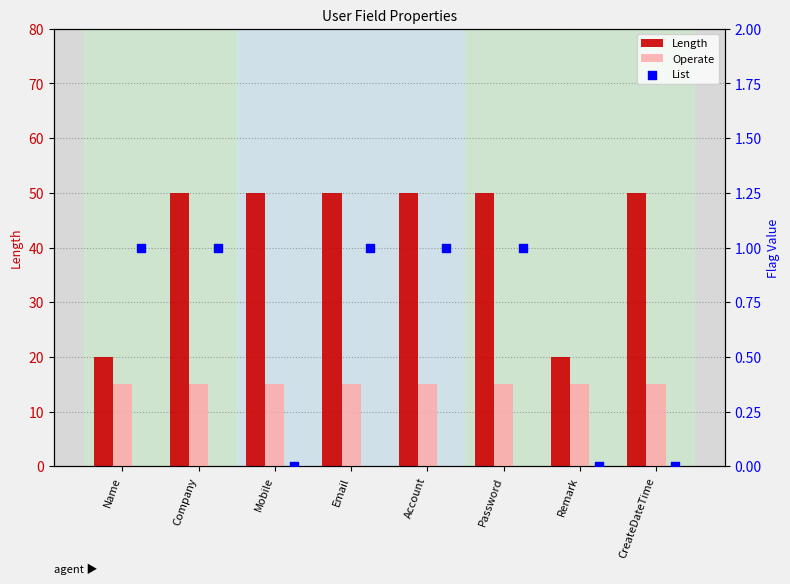

What are all the series names shown in the legend?

Length, Operate, List